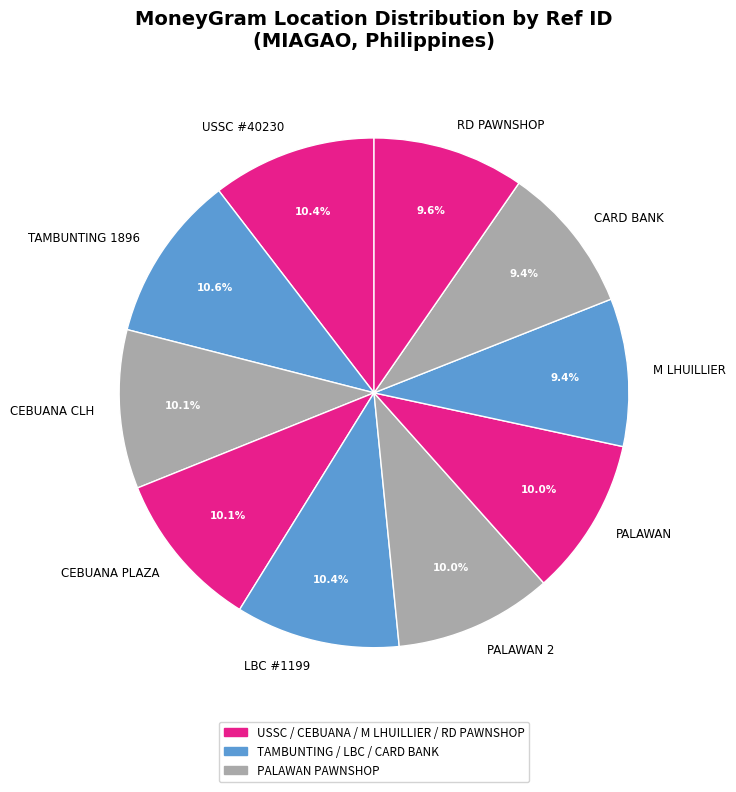

Combined, do RD PAWNSHOP and USSC #40230 account for over 50%?

No